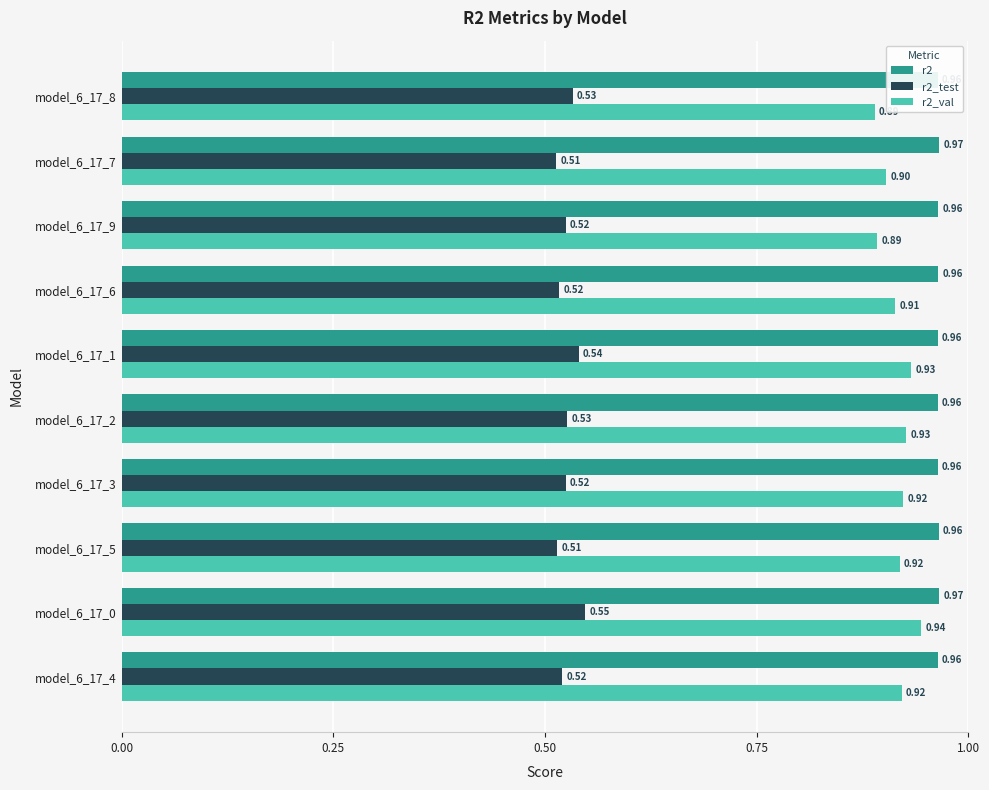

What is the difference between the highest and lowest values at model_6_17_0?

0.4